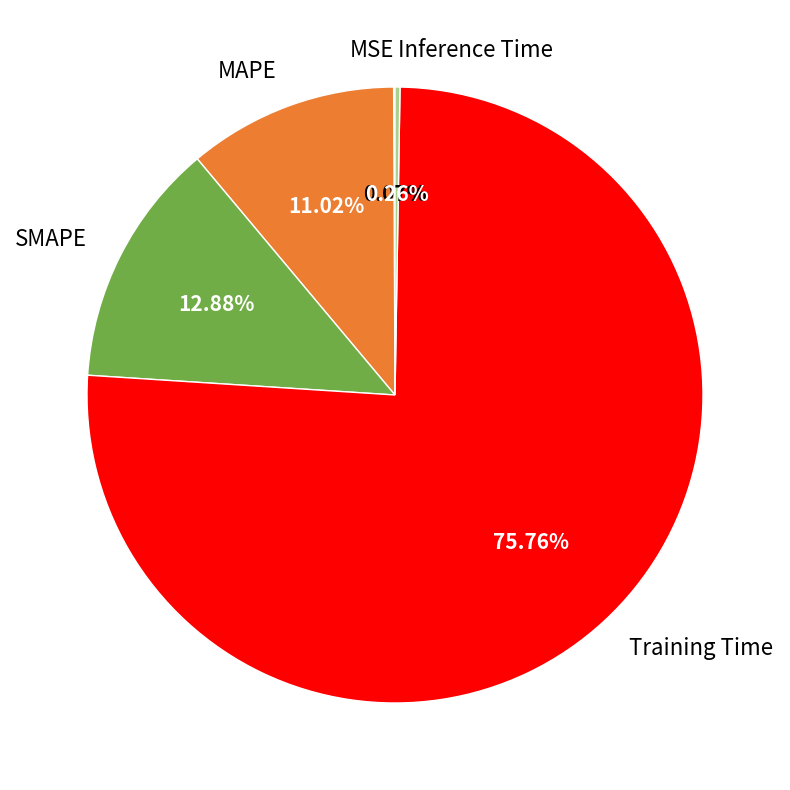

Is the sum of Training Time and SMAPE greater than half?

Yes